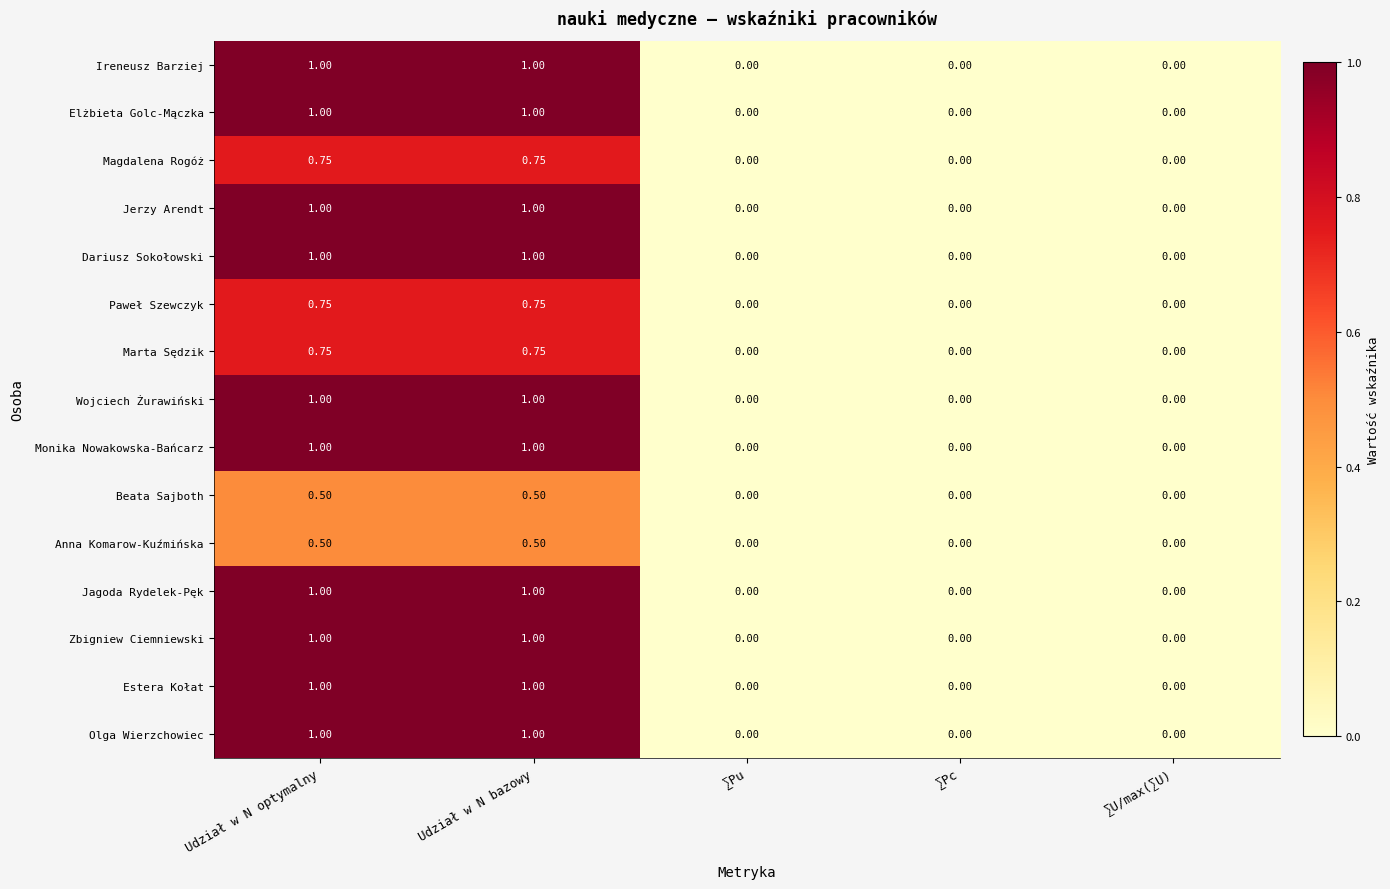

Is the value of Paweł Szewczyk at ∑U/max(∑U) greater than the value of Dariusz Sokołowski at Udział w N bazowy?

No